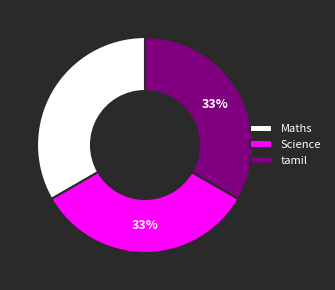

Approximately how many times larger is the value at Science compared to Maths?

1.0